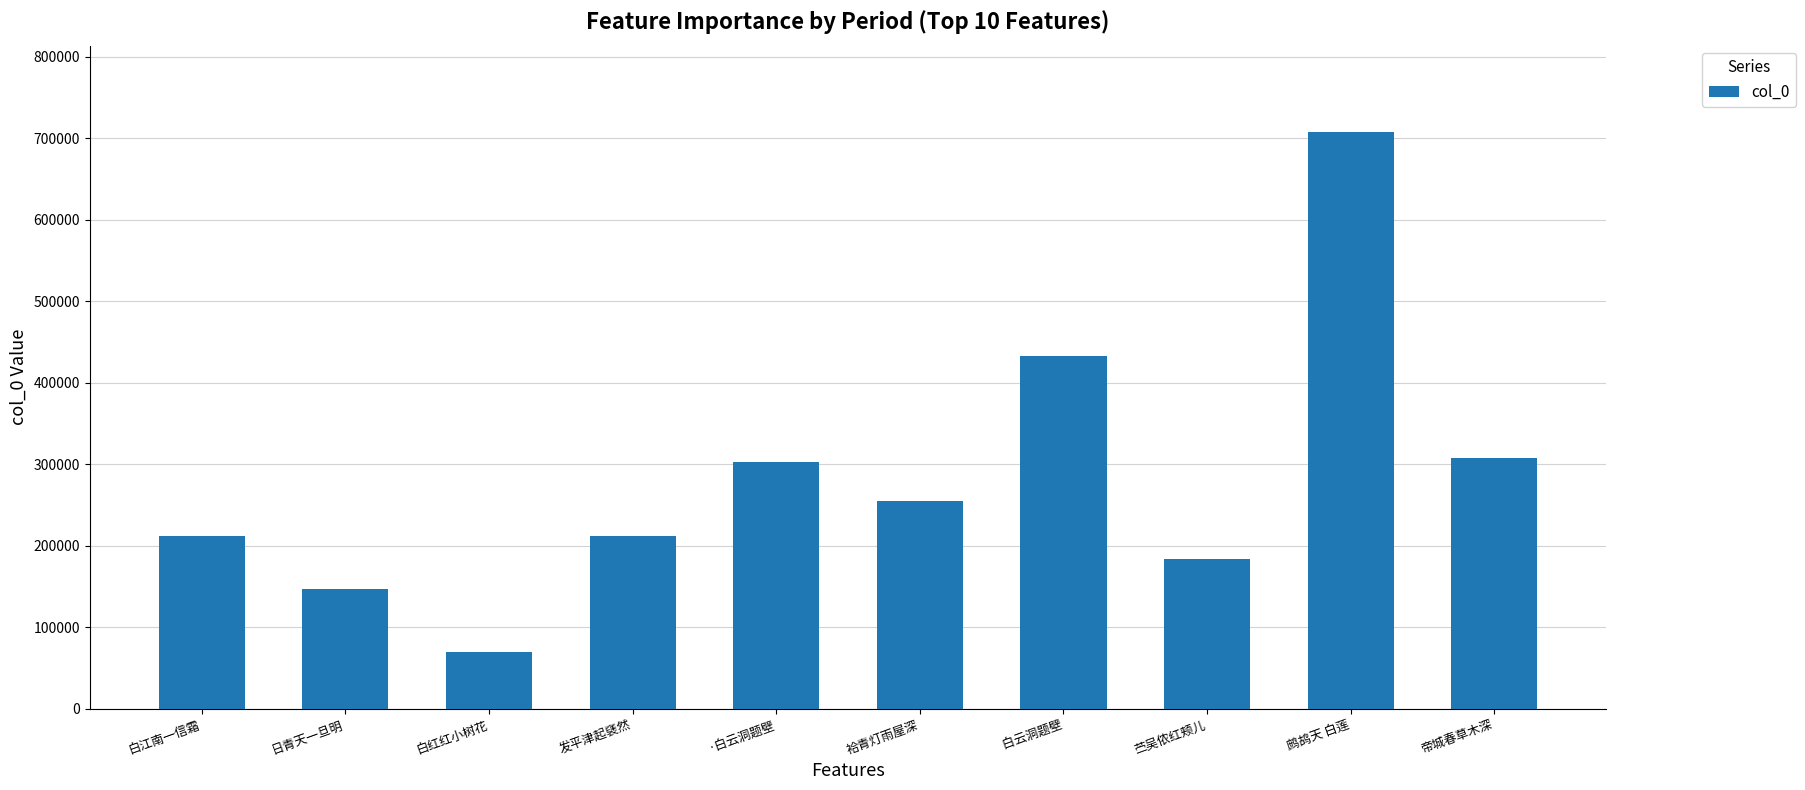

Where is the data nearest to the value 388836?

 白云洞题壁